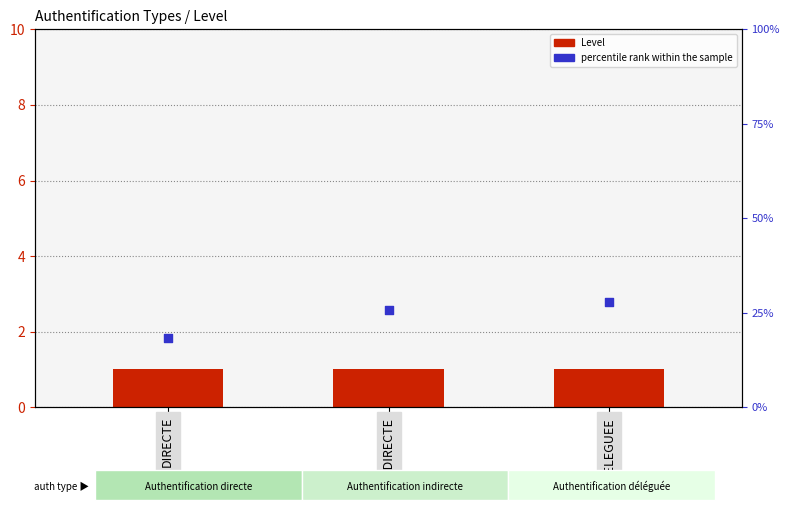

Which series has the largest total across all categories?

percentile rank within the sample